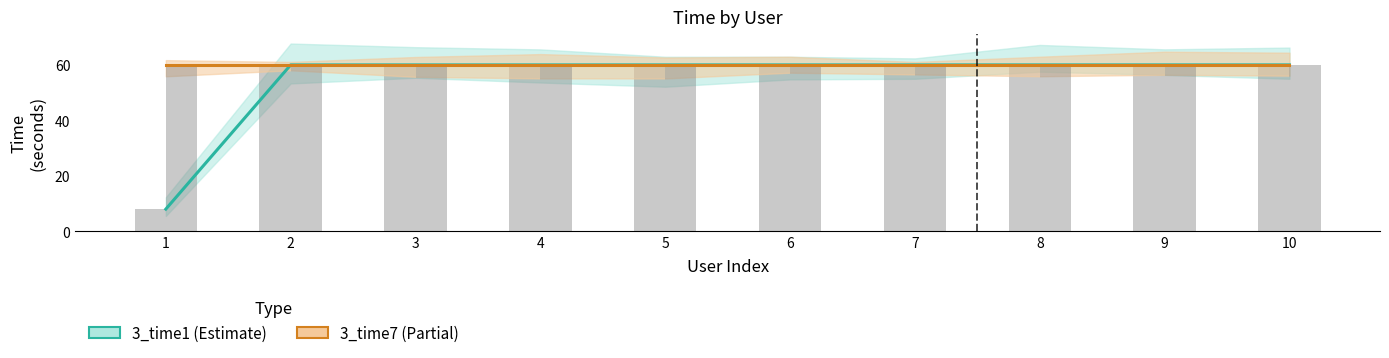

At which label is 3_time1 closest to 34?

1